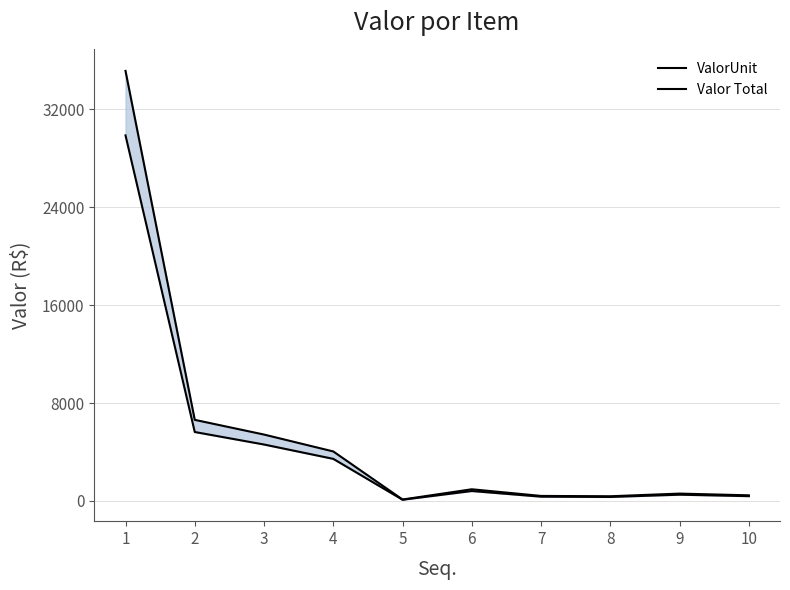

True or false: ValorUnit has more than 2 points higher than both neighbors.

False